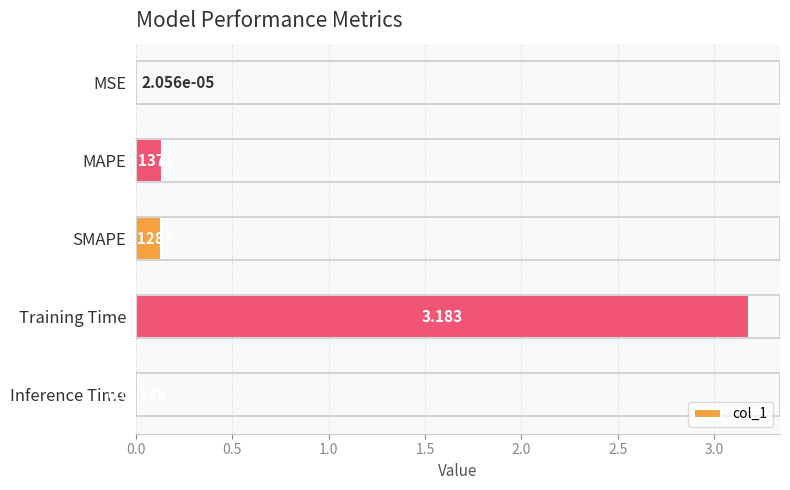

At which category does the chart reach its peak across all series?

Training Time